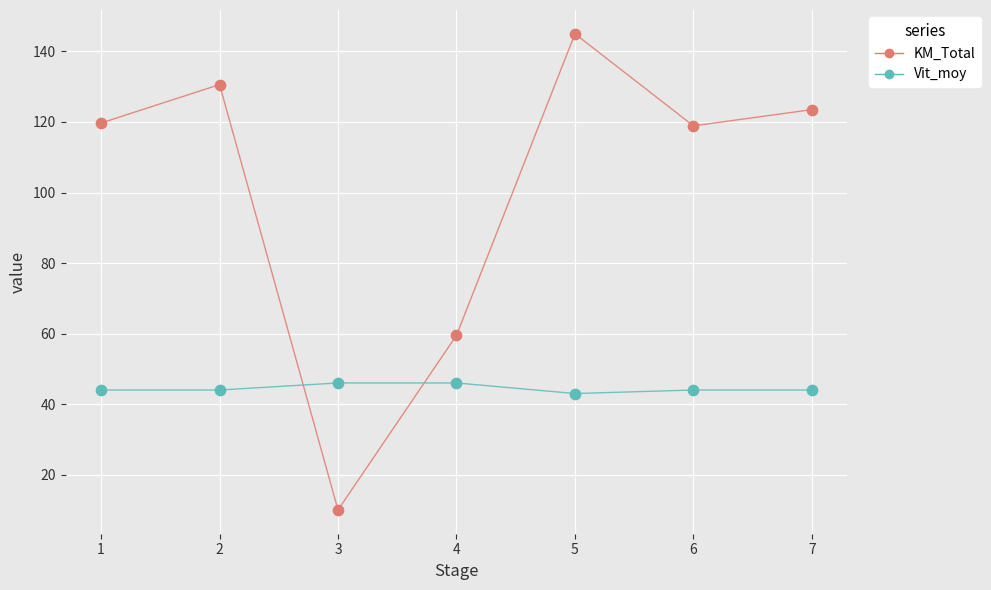

In the KM_Total series, what Y value is closest to 77?

59.5